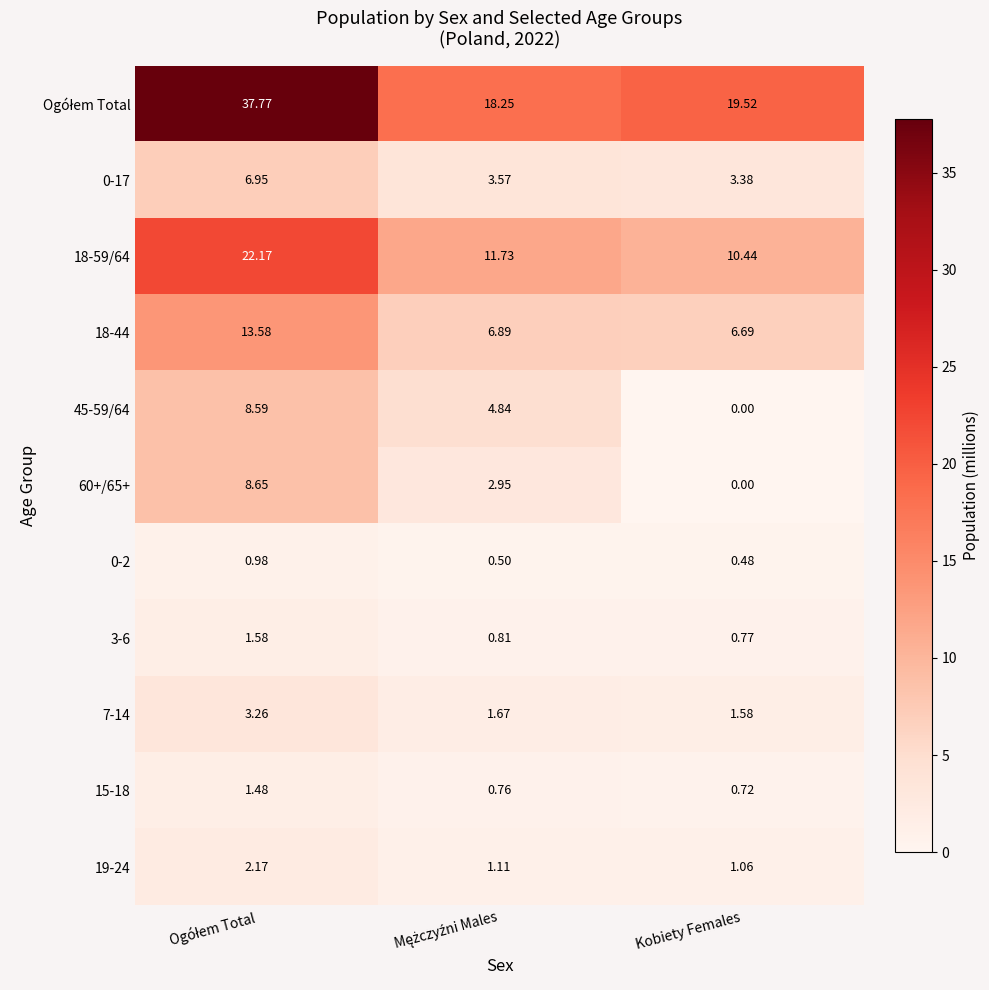

How many distinct data groups are displayed?

11